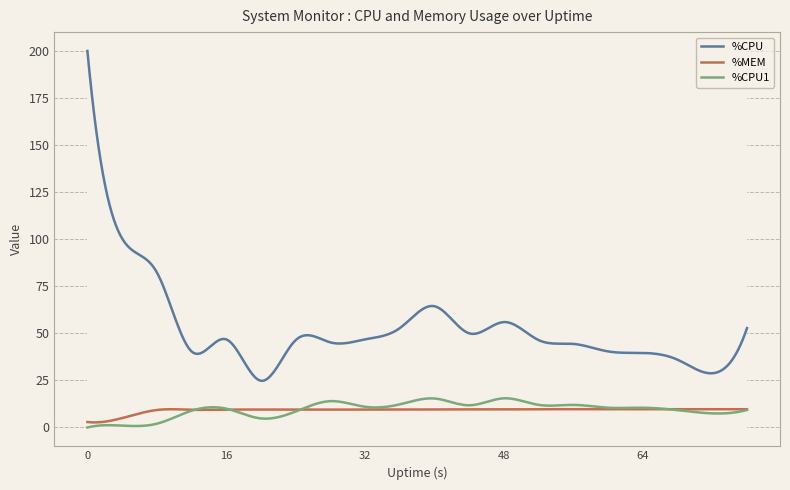

True or false: %CPU and %CPU1 cross at least once.

False